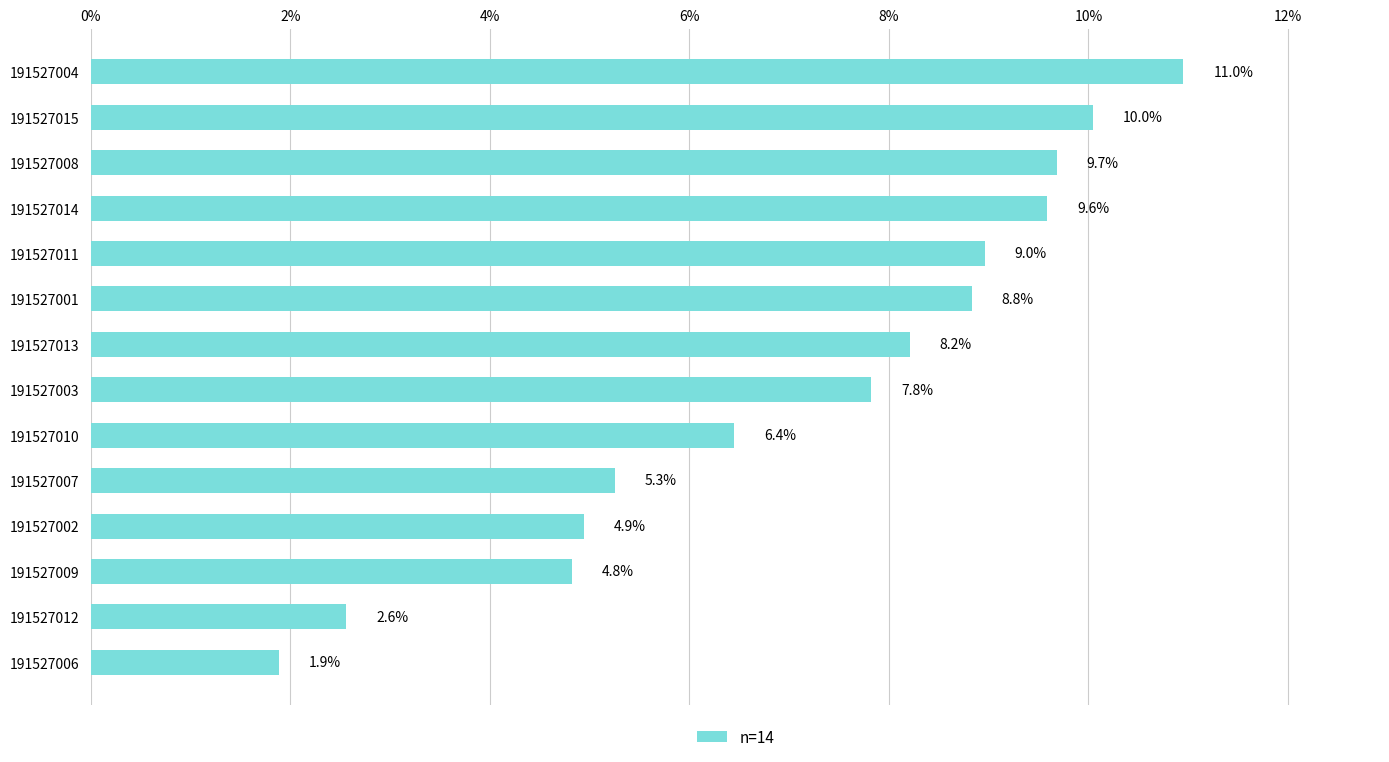

How many bars are there in total?

14